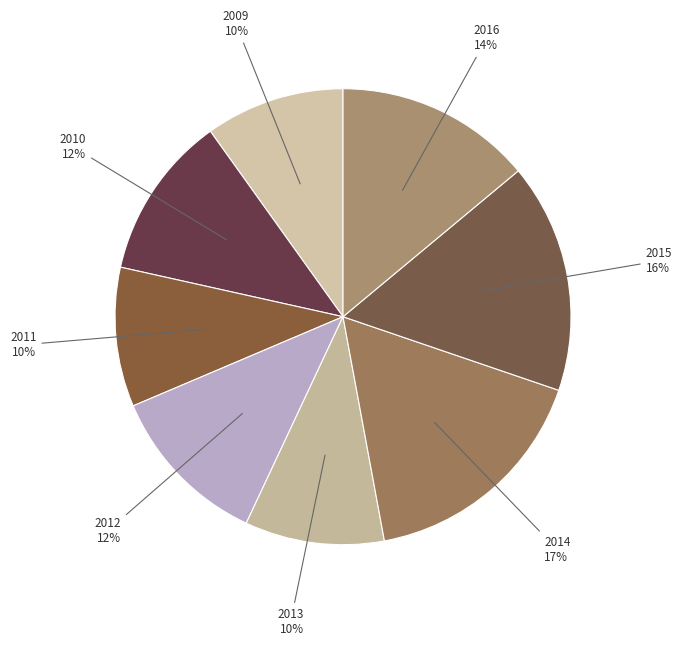

How many slices are in this pie chart?

8